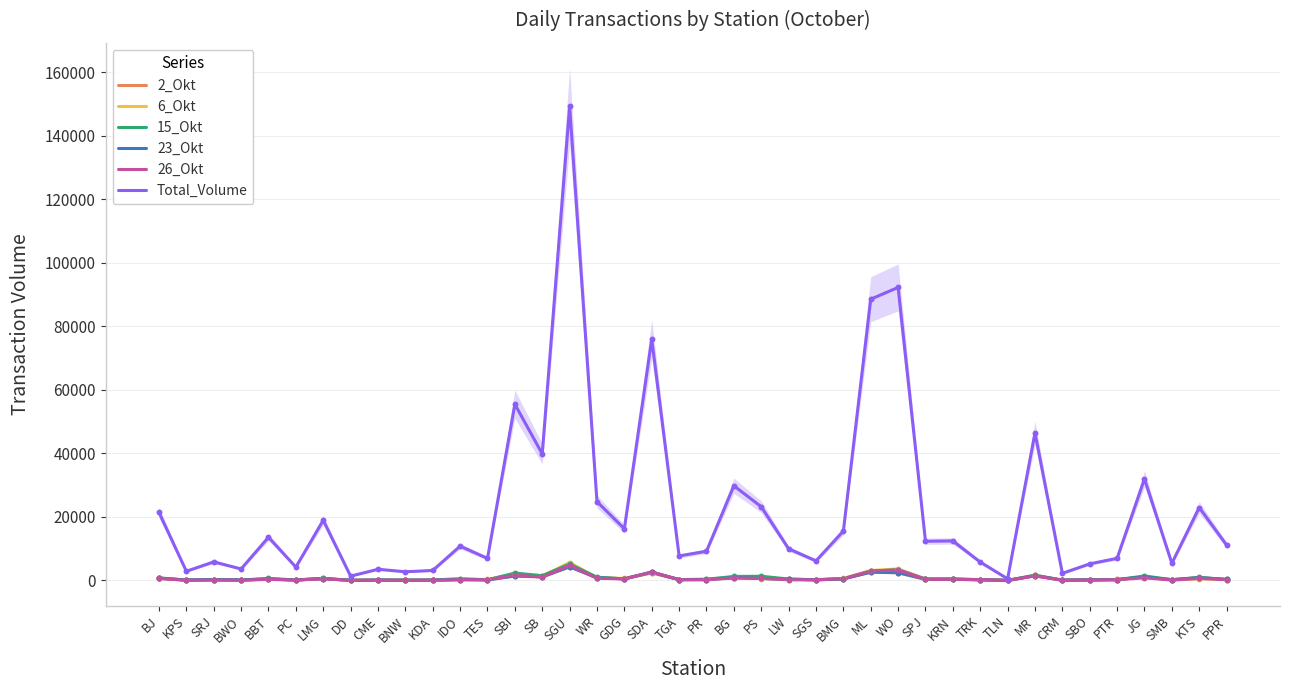

What are all the series names shown in the legend?

2_Okt, 6_Okt, 15_Okt, 23_Okt, 26_Okt, Total_Volume